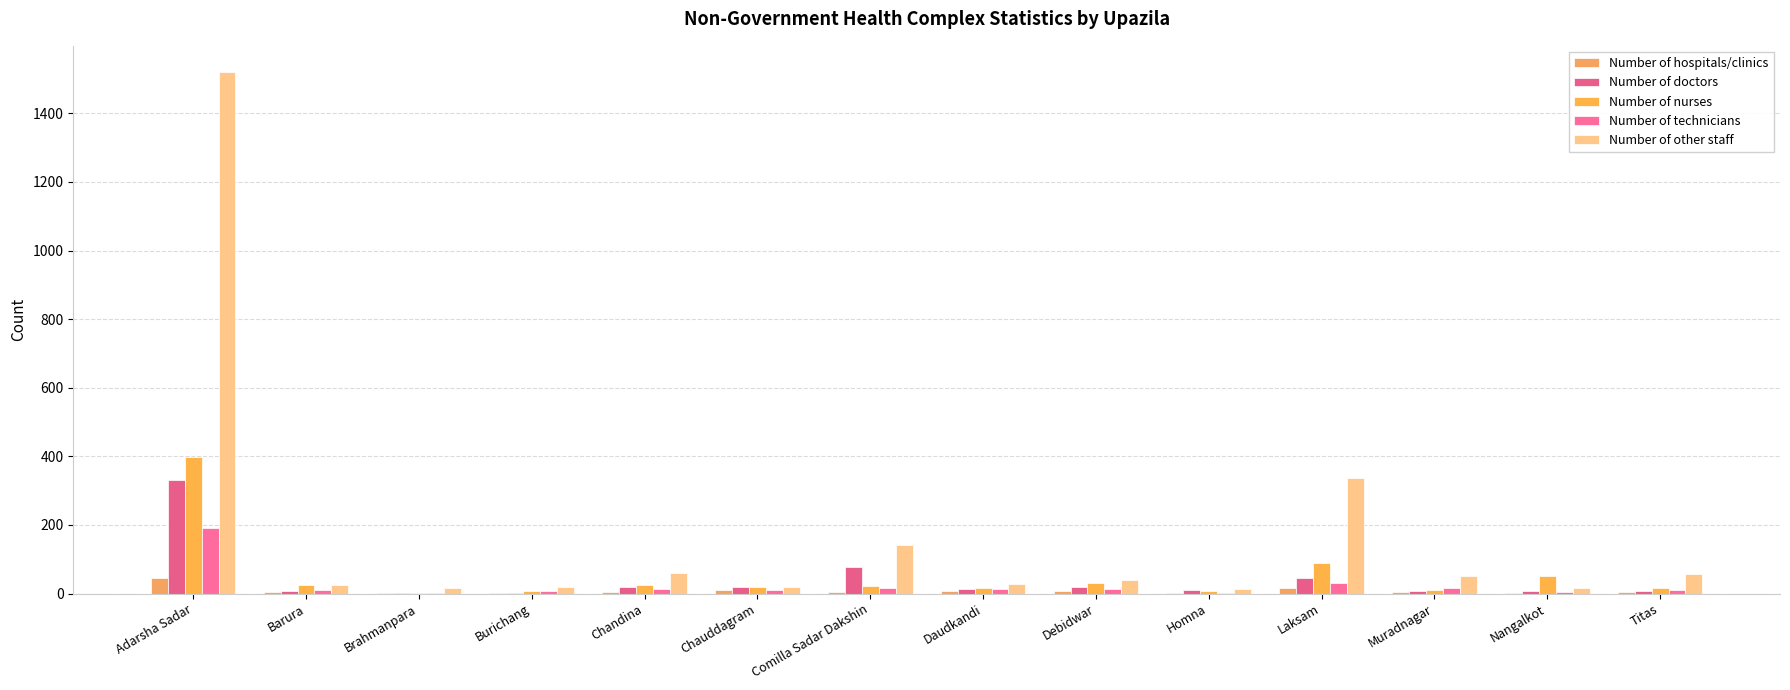

Does the chart contain stacked bars?

No